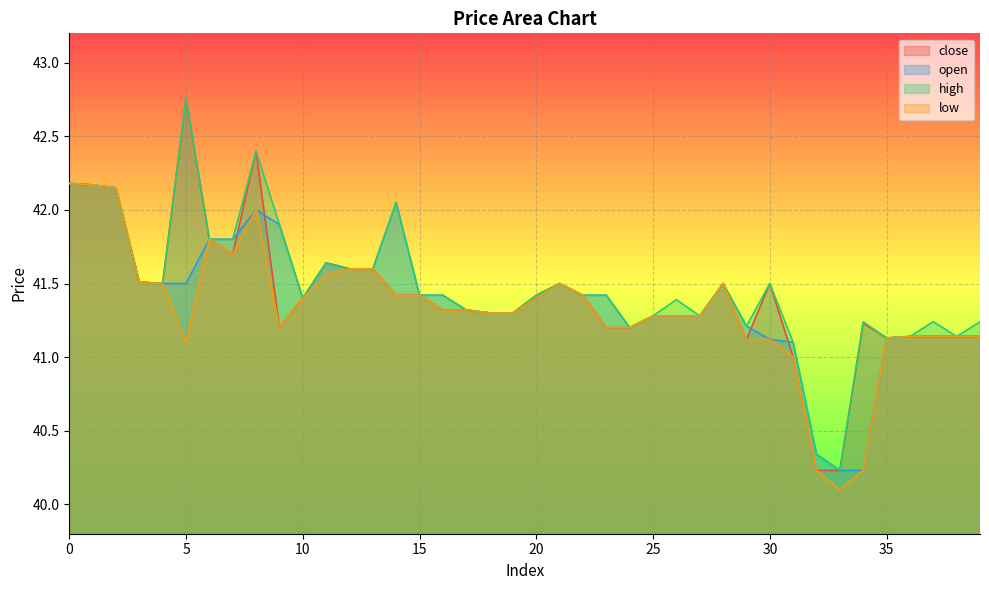

What is the average value of the open series?

41.4